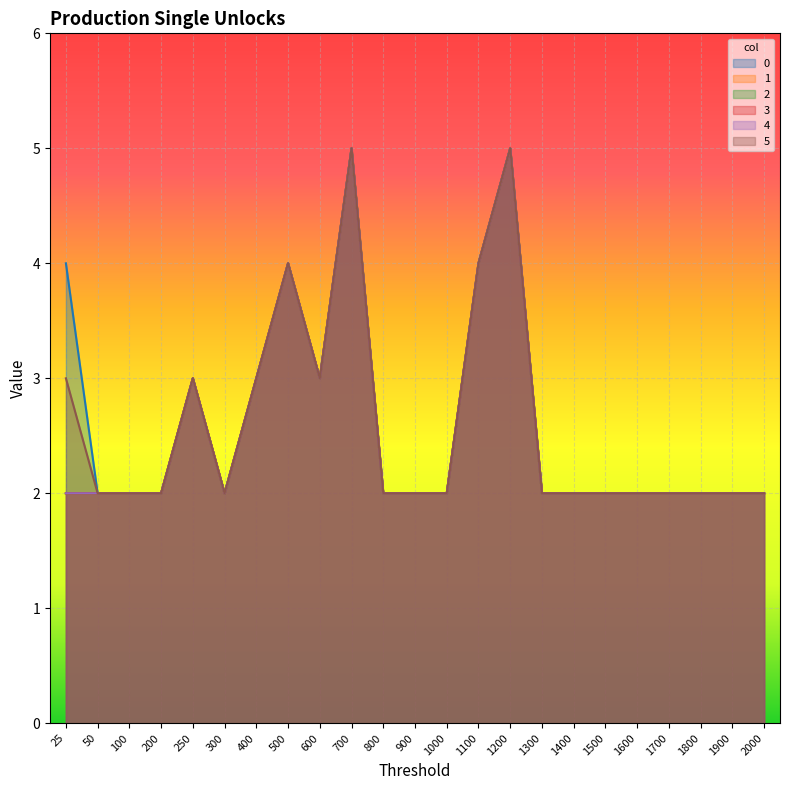

At which label is 1 closest to 3?

250